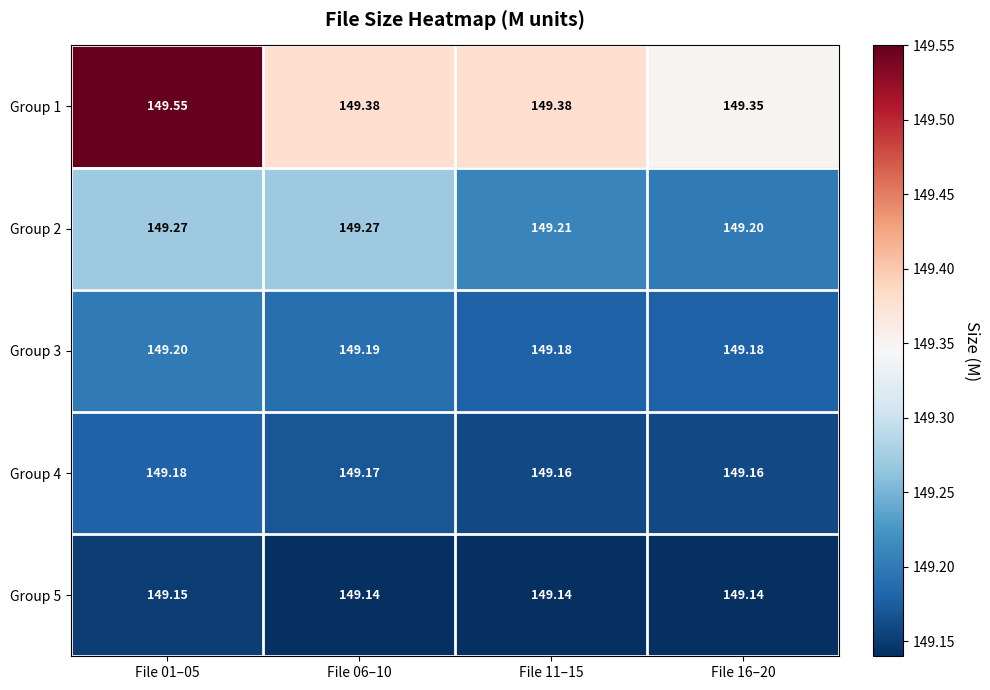

Is the value of Group 4 at File 11–15 greater than the value of Group 1 at File 11–15?

No